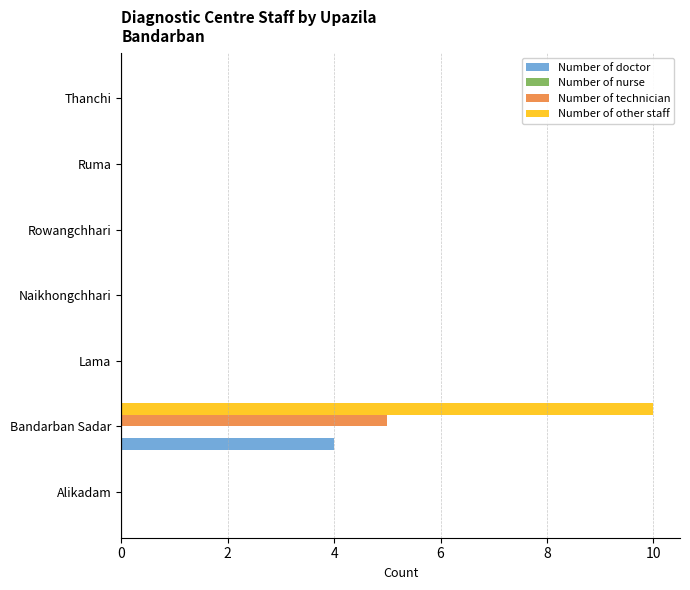

Which series changed the most between Alikadam and Bandarban Sadar?

Number of other staff